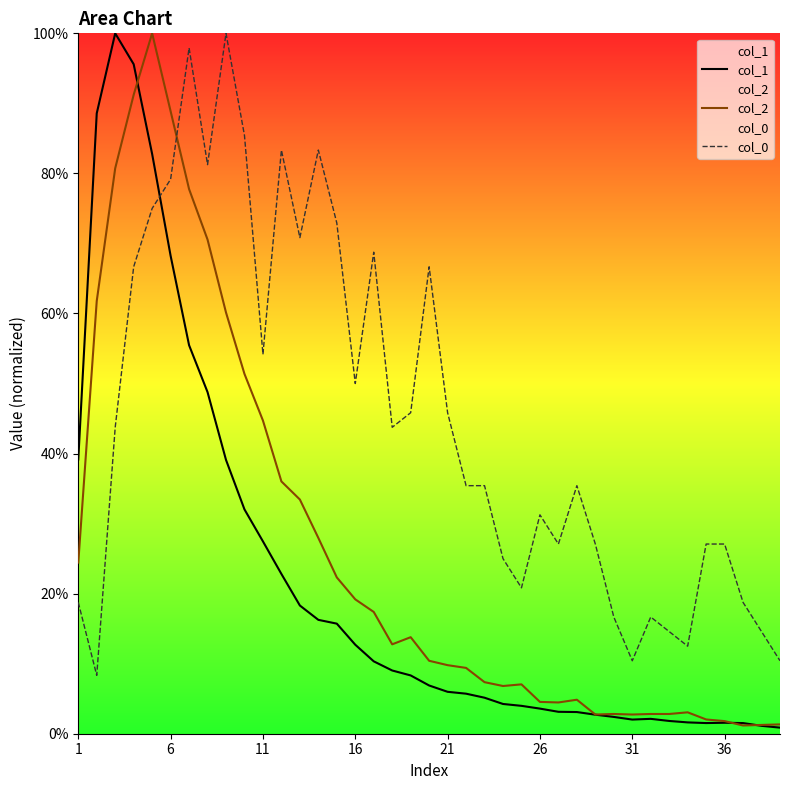

What is the maximum value for col_0?

100.0